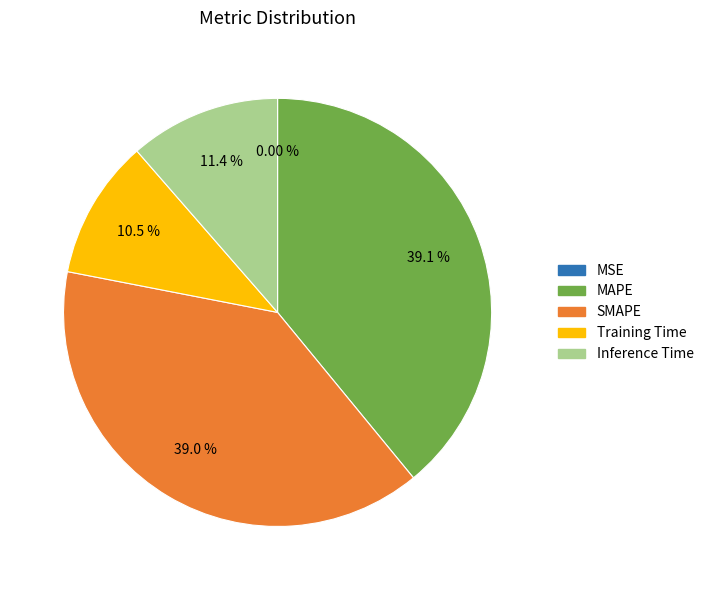

To the nearest percent, what portion does Training Time represent?

11%